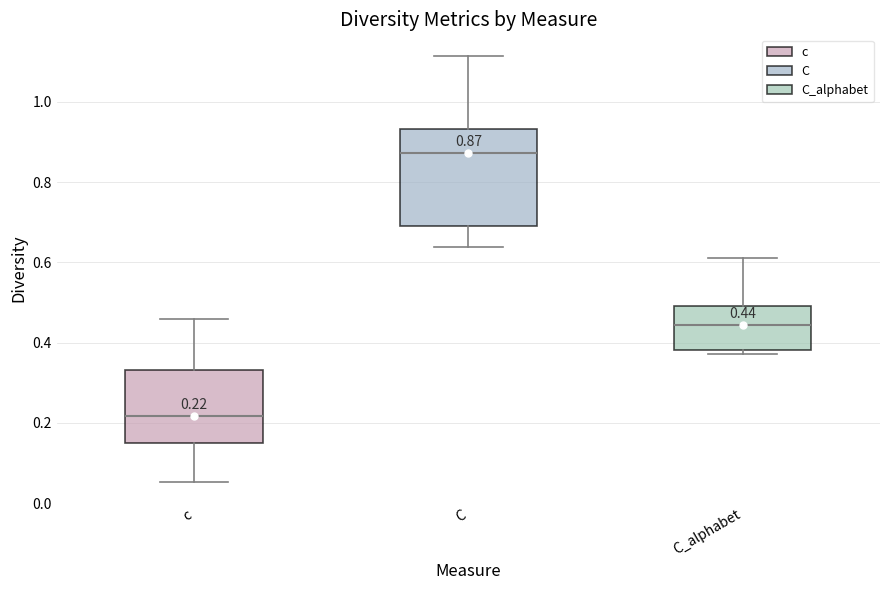

Comparing the boxes themselves (not the whiskers), which one is the tallest?

C